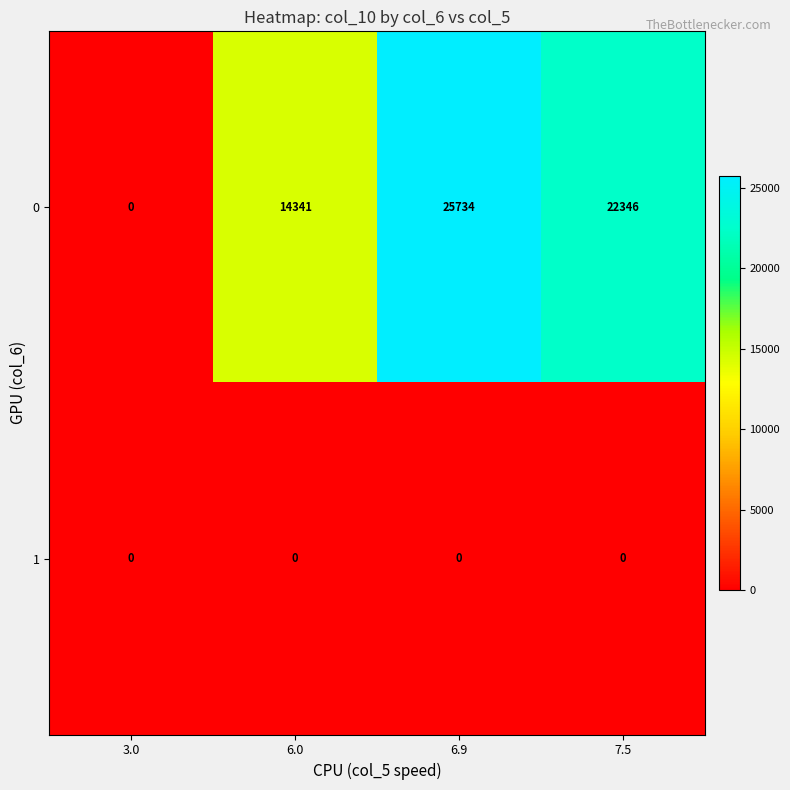

Reading left to right, what are all the values shown in this chart?

0: 0	14341	25734	22346
1: 0	0	0	0